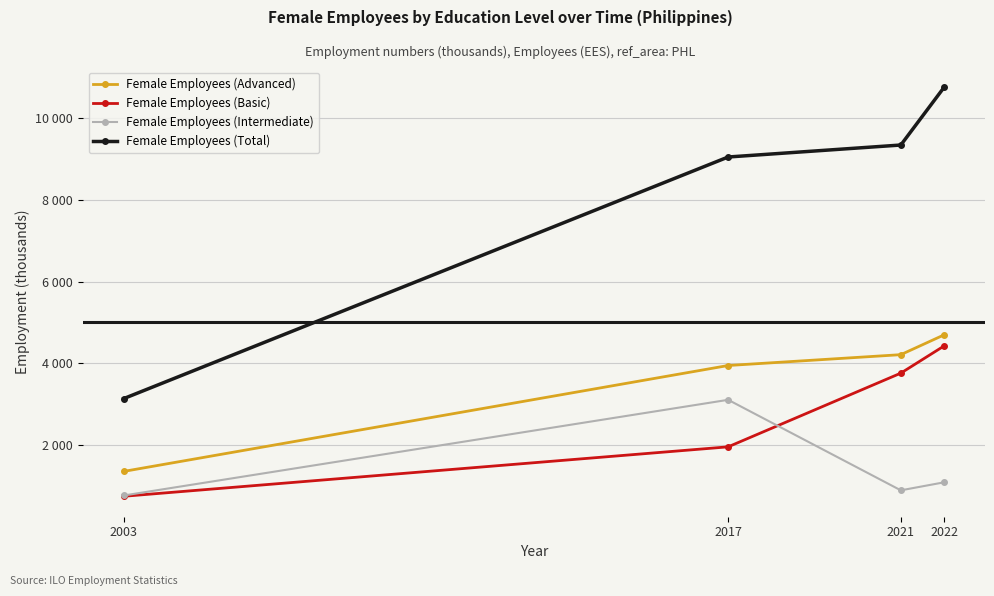

Which series has the widest spread of values?

Female Employees (Total)